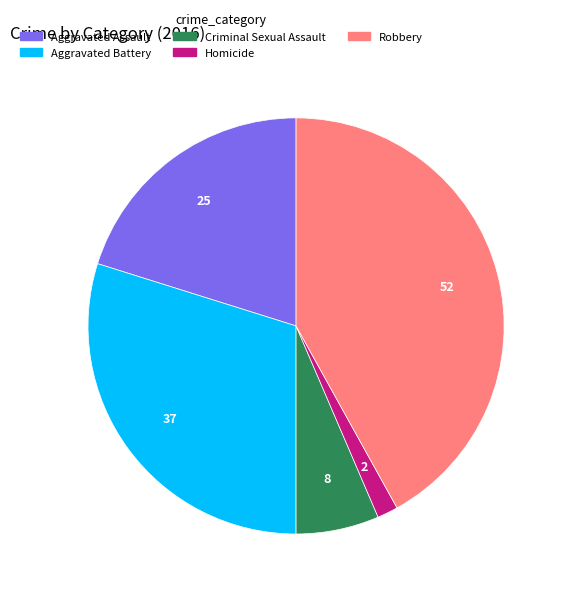

Count the number of slices in the pie.

5